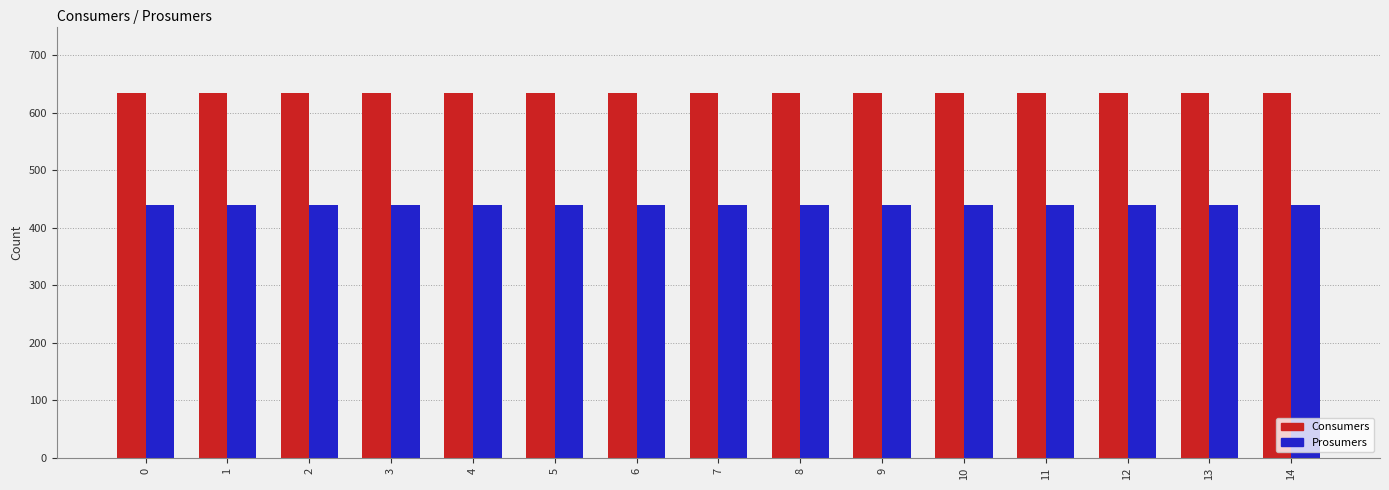

Rank the series by their maximum value, from highest to lowest.

Consumers, Prosumers